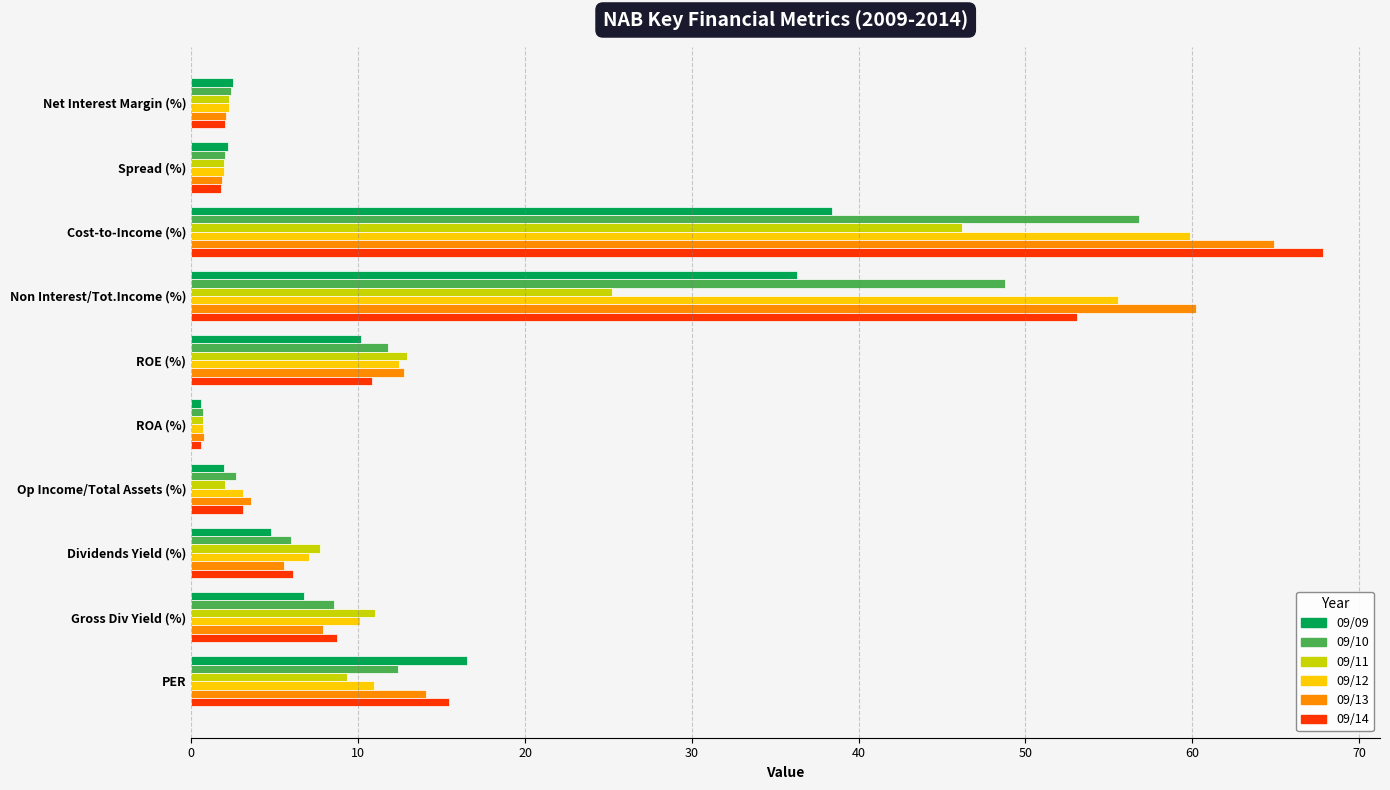

Is it true that 09/11 equals 7.7 at Dividends Yield (%)?

True